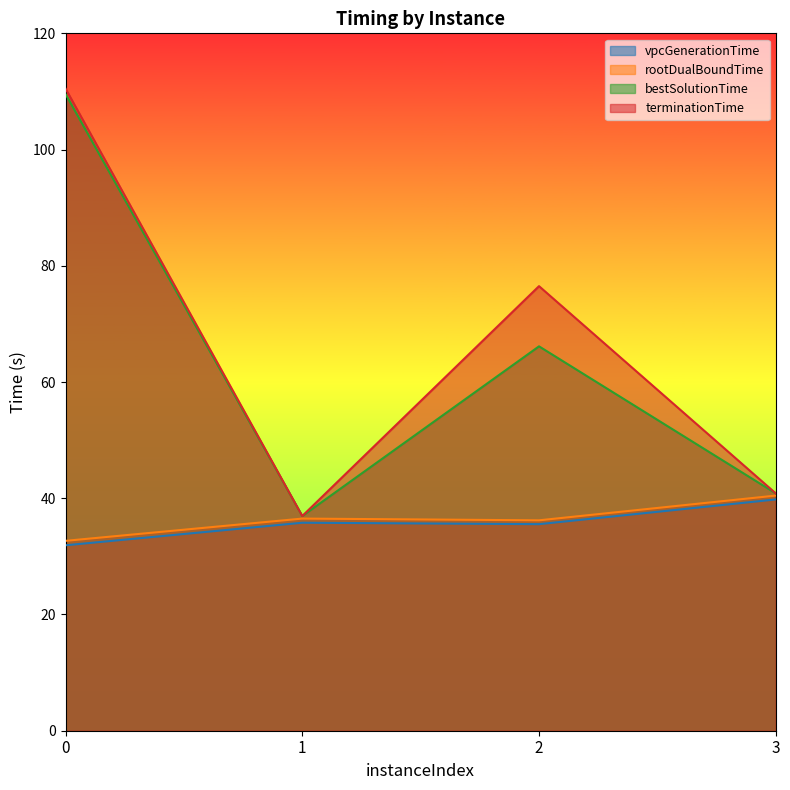

What is the value of the bestSolutionTime point at the 1st from the left?

109.6